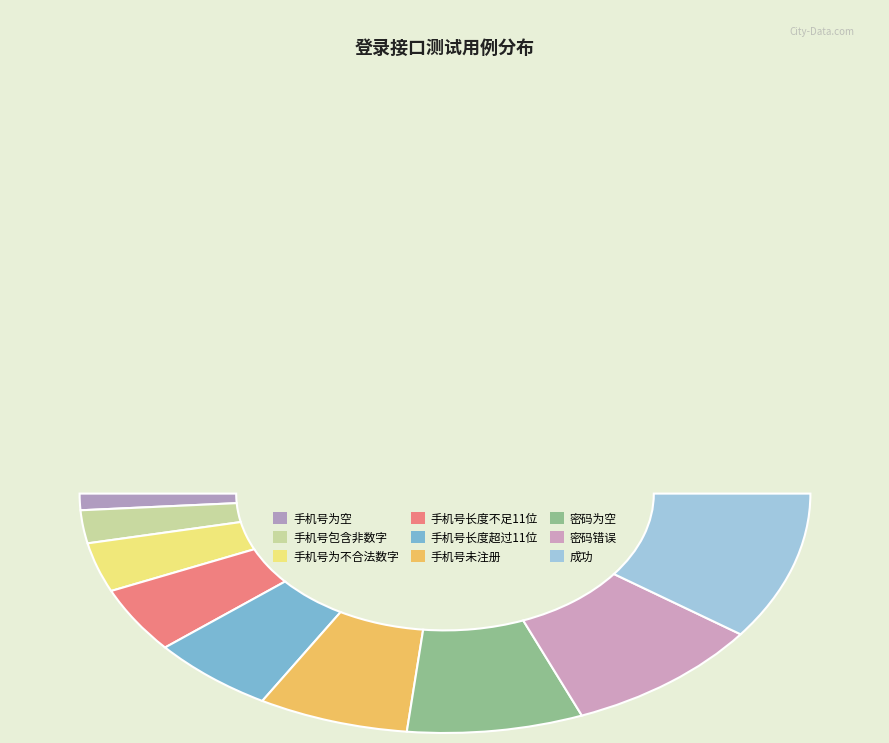

How many slices are in this pie chart?

9